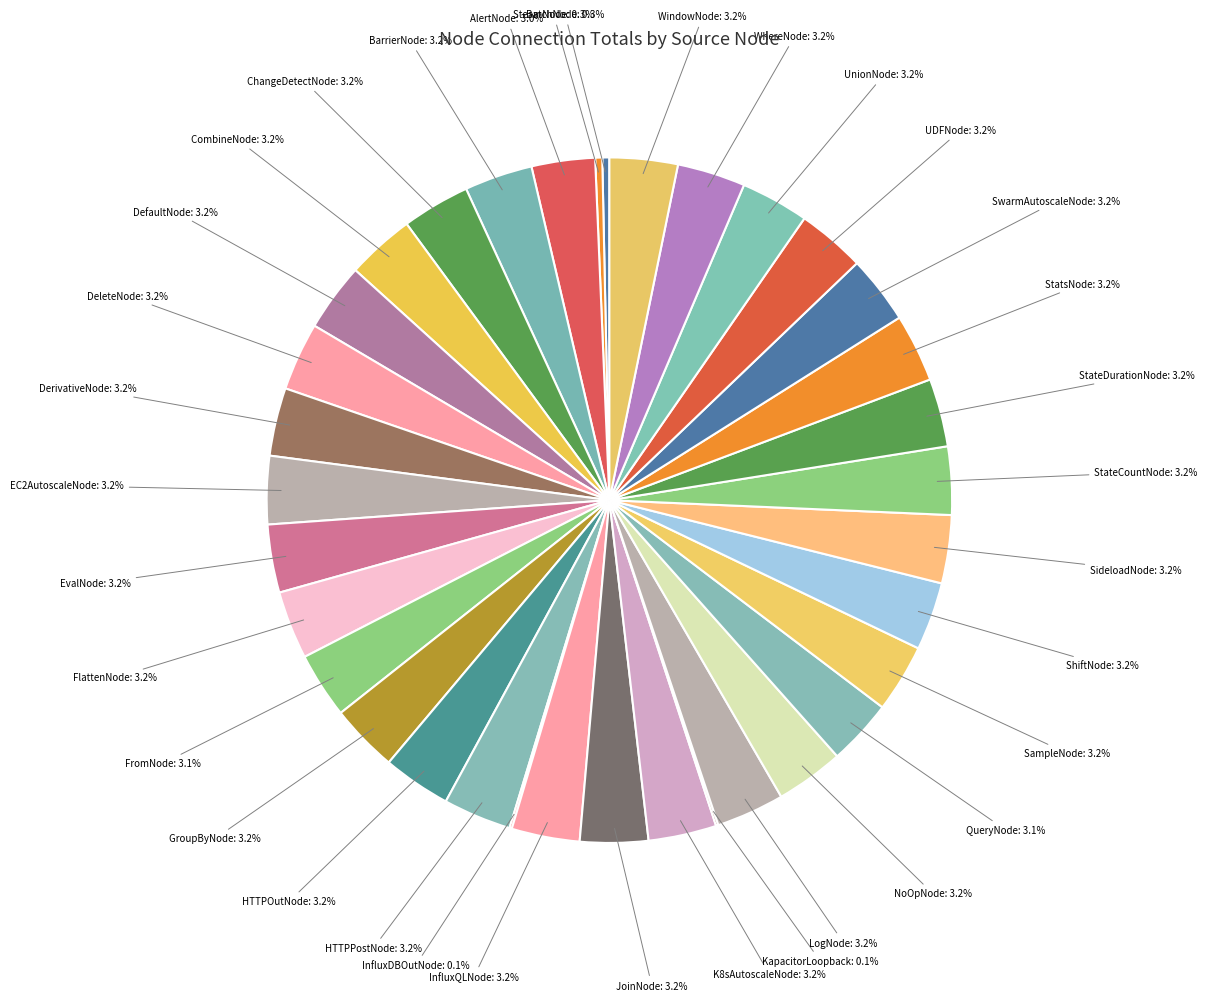

Which slice is the smallest?

InfluxDBOutNode